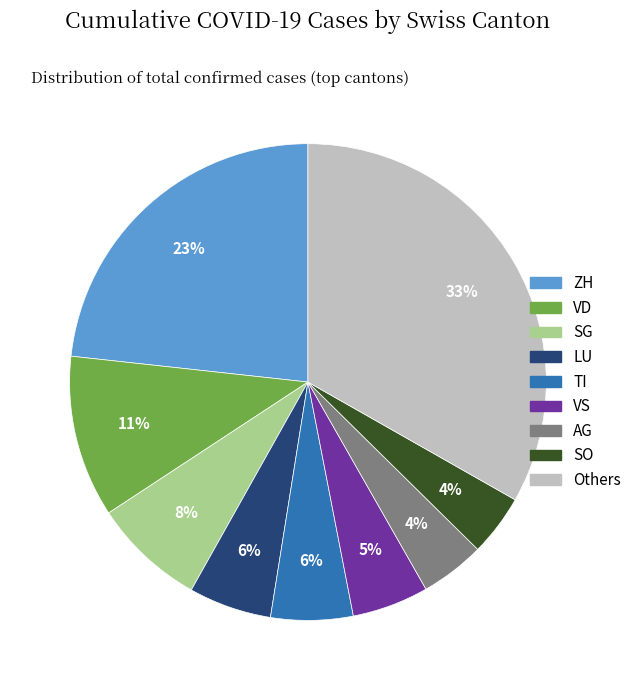

Is it true that Others is 33% of the pie?

True